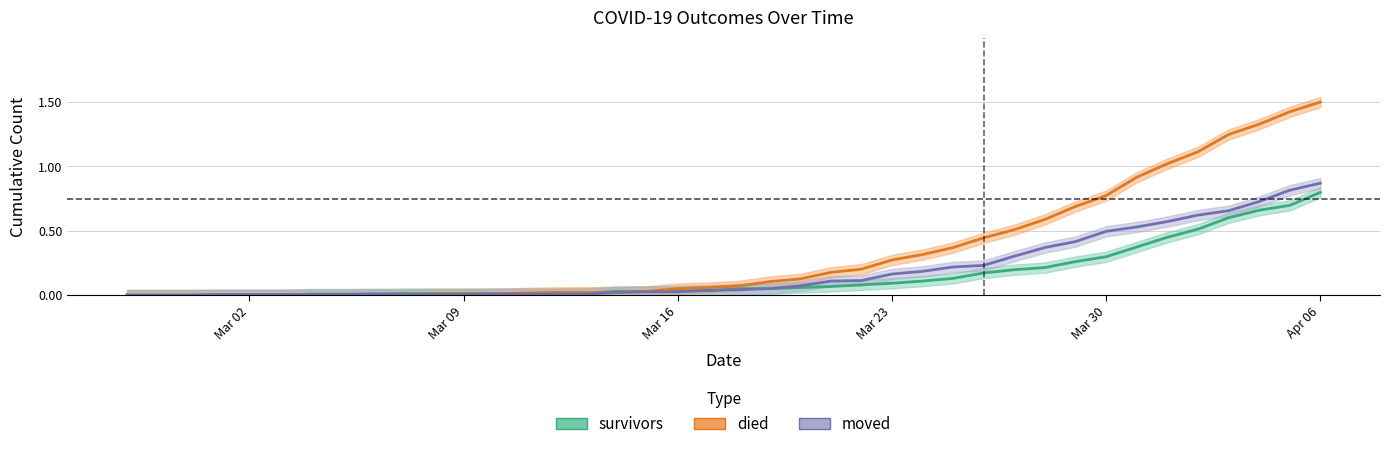

Where is died nearest to the value 0?

2020-02-27